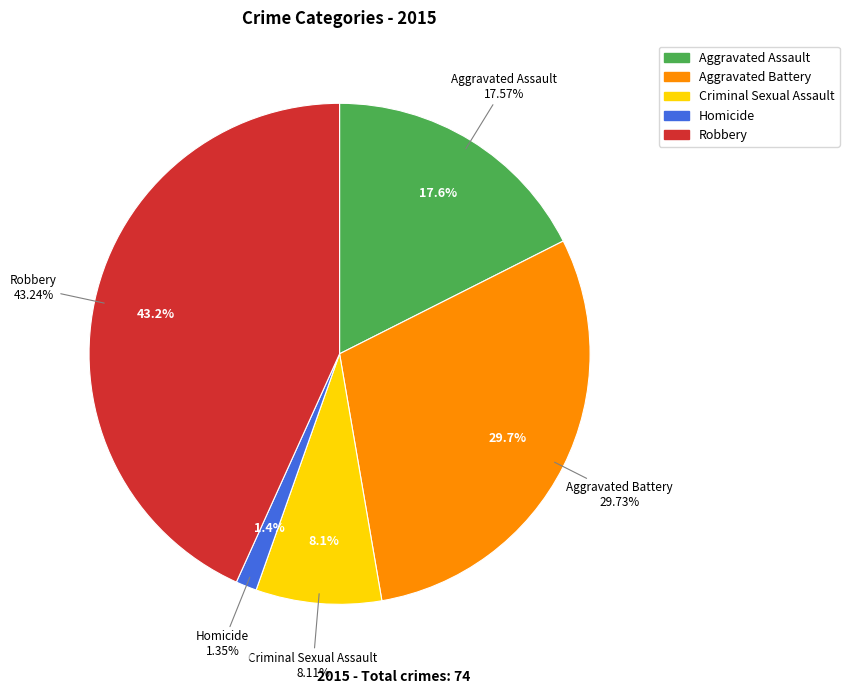

How many segments does this pie chart have?

5